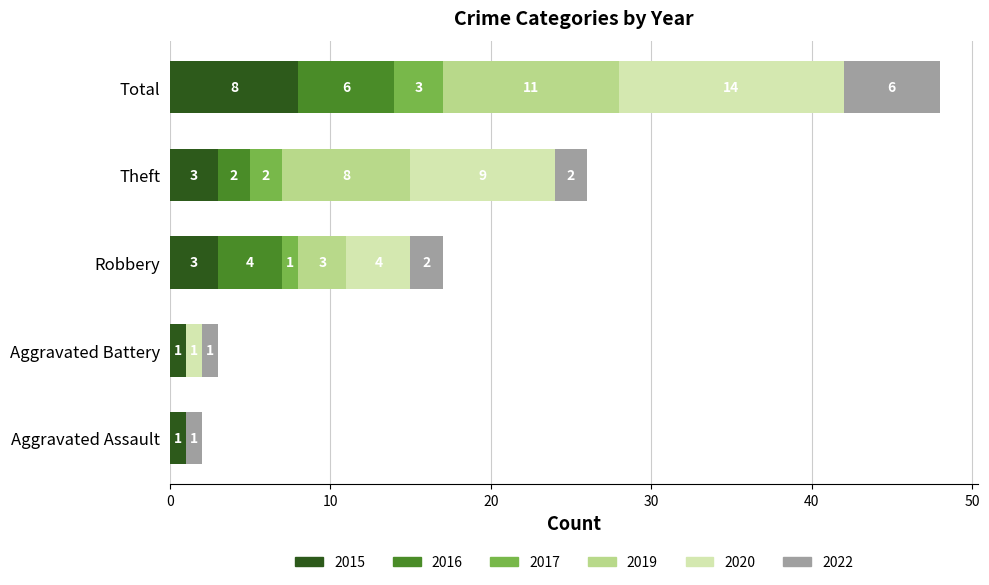

What is the total value across all series at Robbery?

17